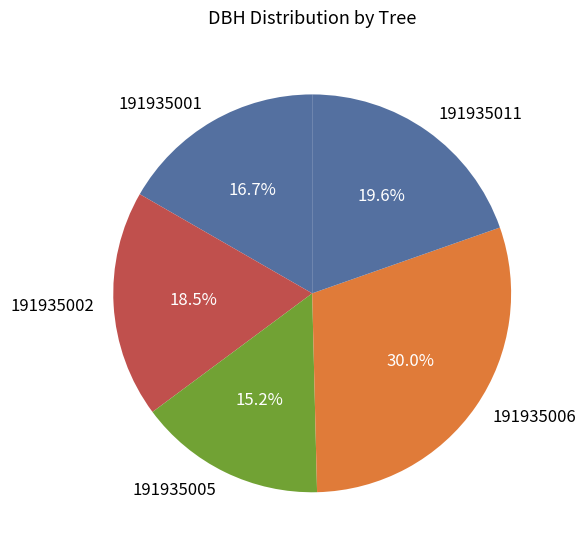

What is the ratio of the value at 191935011 to the value at 191935005?

1.3